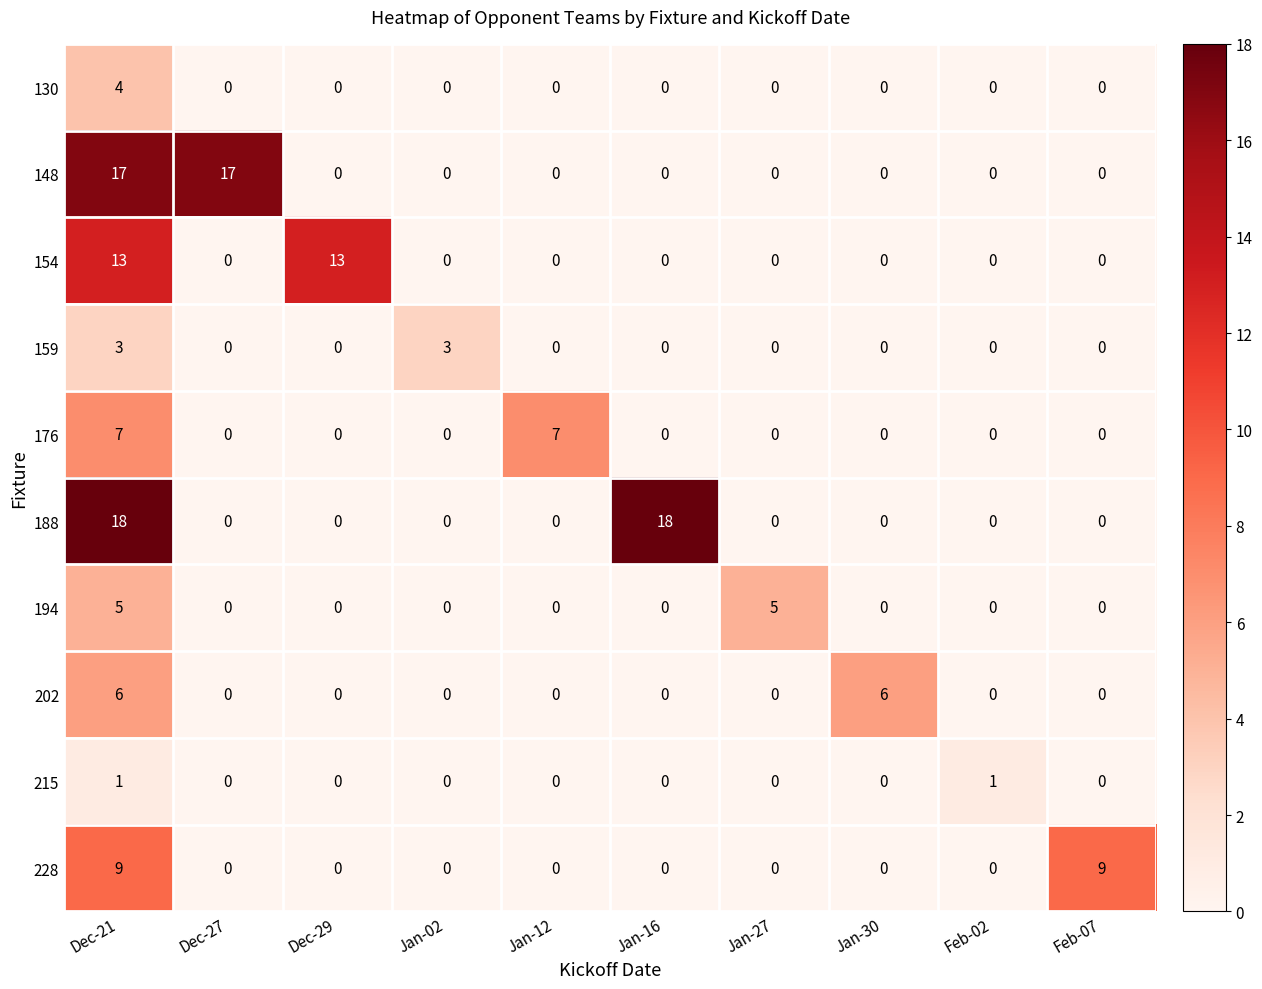

What is the total value across all series at Feb-02?

1